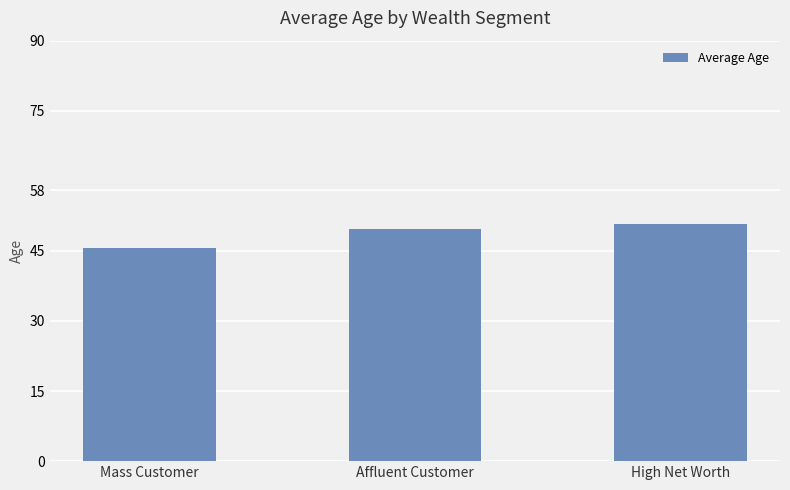

Which category has the lowest value across all series?

Mass Customer